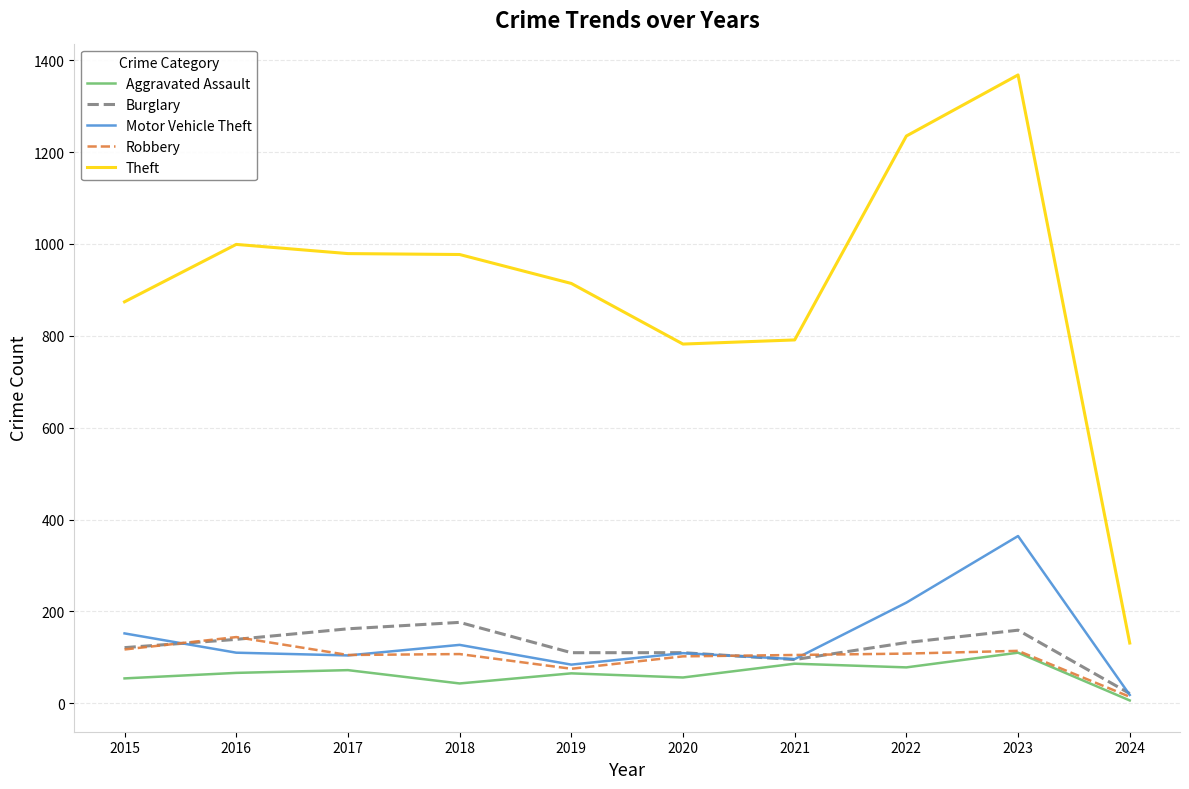

True or false: Theft and Aggravated Assault intersect in this chart.

False